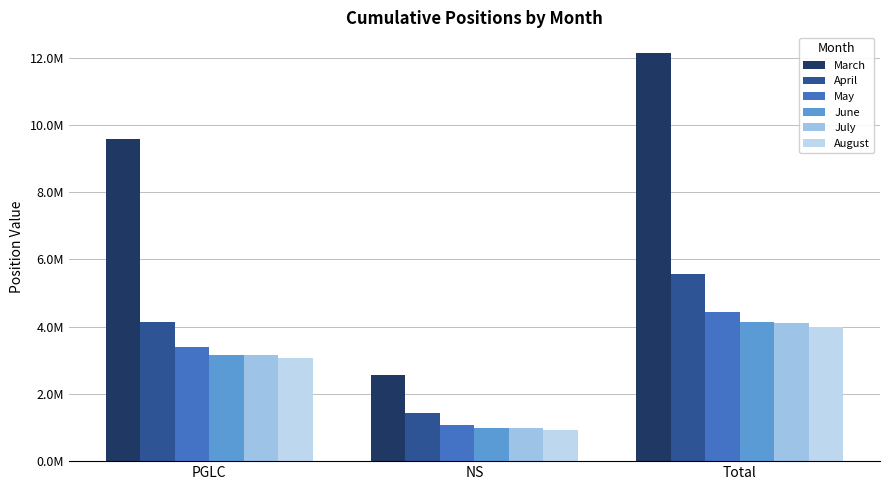

Does the chart contain any negative values?

No